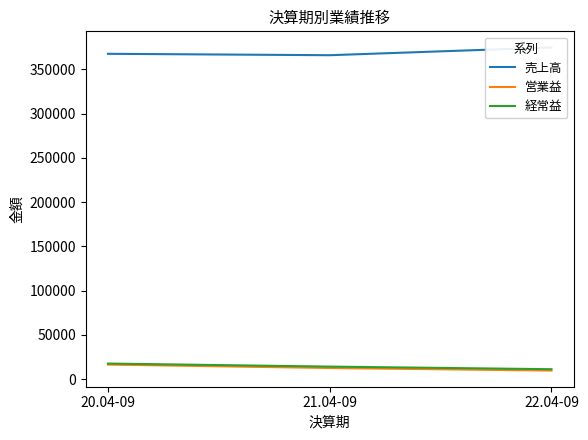

At 22.04-09, list the series in order from smallest to largest.

営業益, 経常益, 売上高